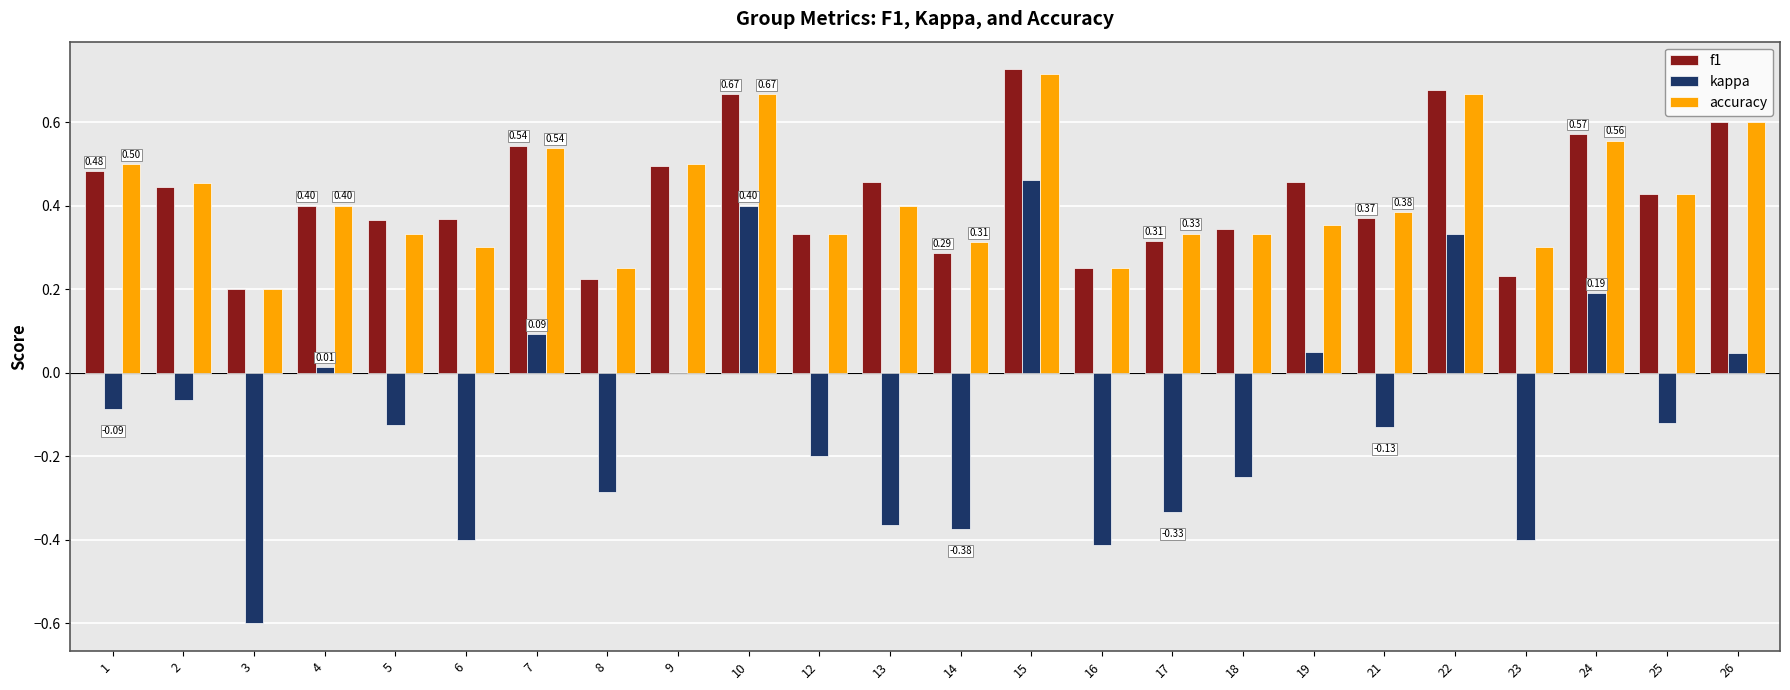

Where is accuracy nearest to the value 0?

3